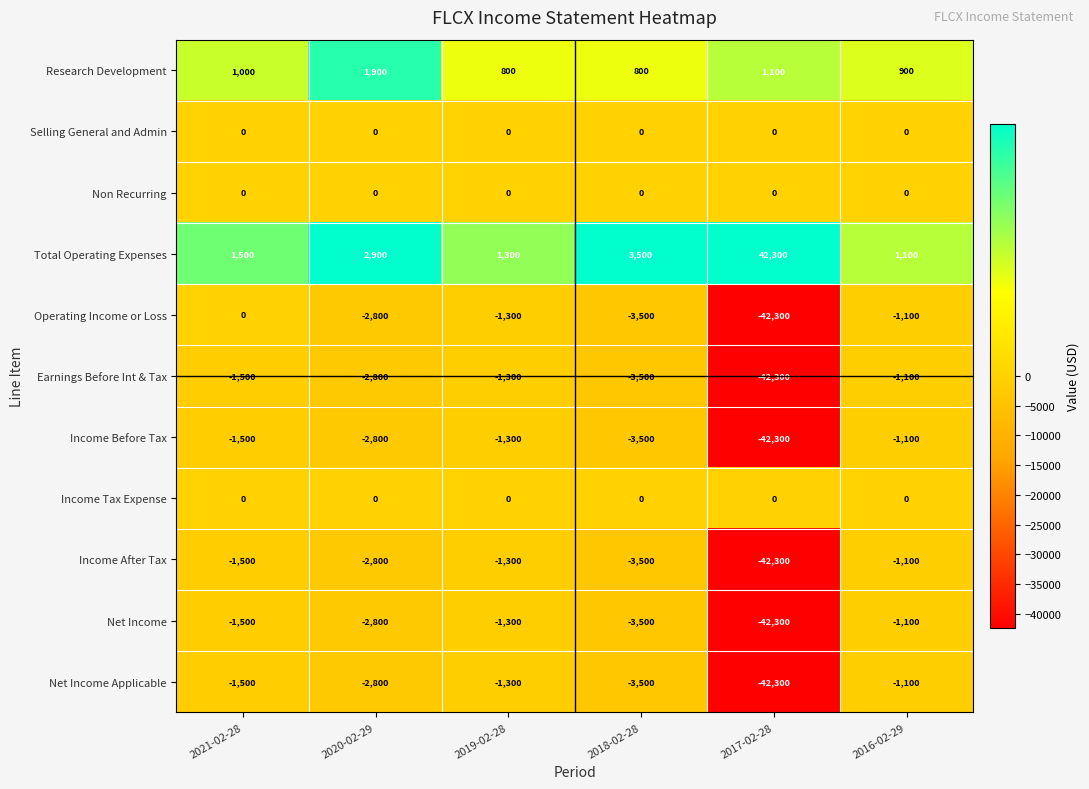

What is the approximate value of Research Development at 2020-02-29, to the nearest 50?

1900